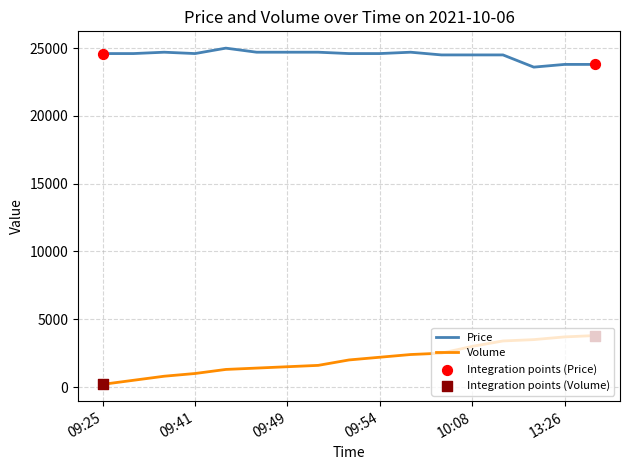

Which series has the largest total across all categories?

Price